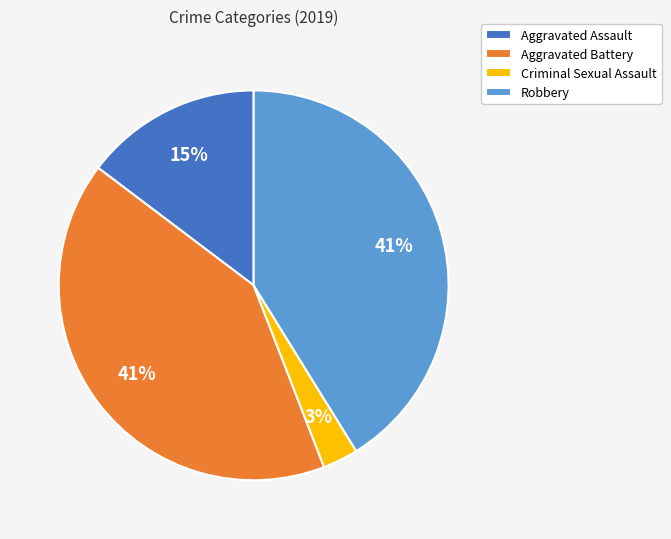

Is there a majority slice in this chart?

No